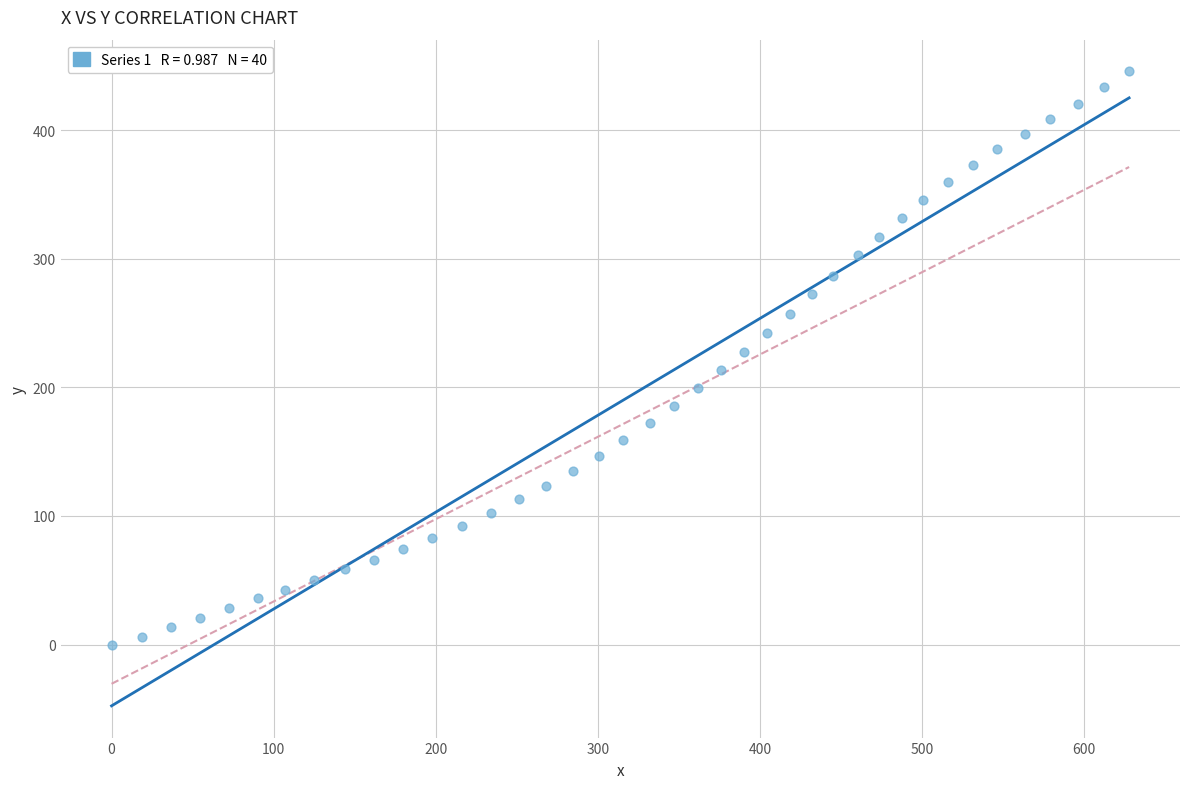

What is the range of Y values (max minus min)?

445.6